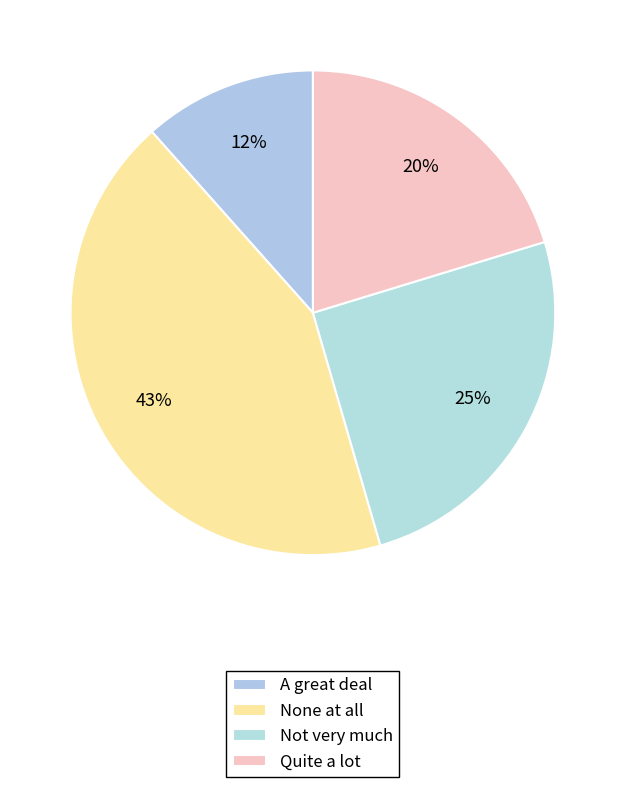

Which category has the smallest portion of the pie?

A great deal